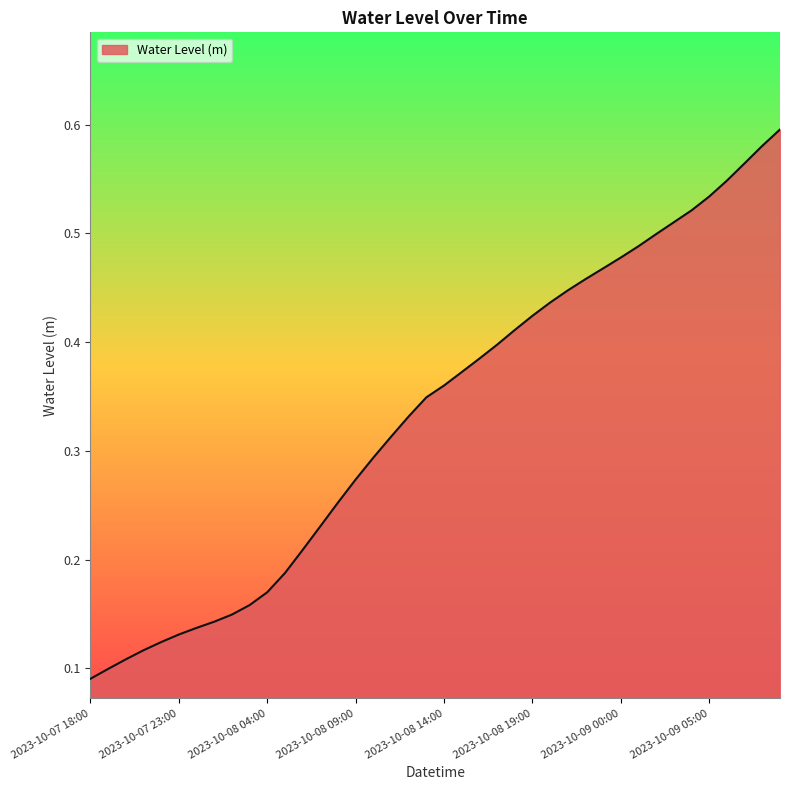

How many lines are shown in the chart?

1